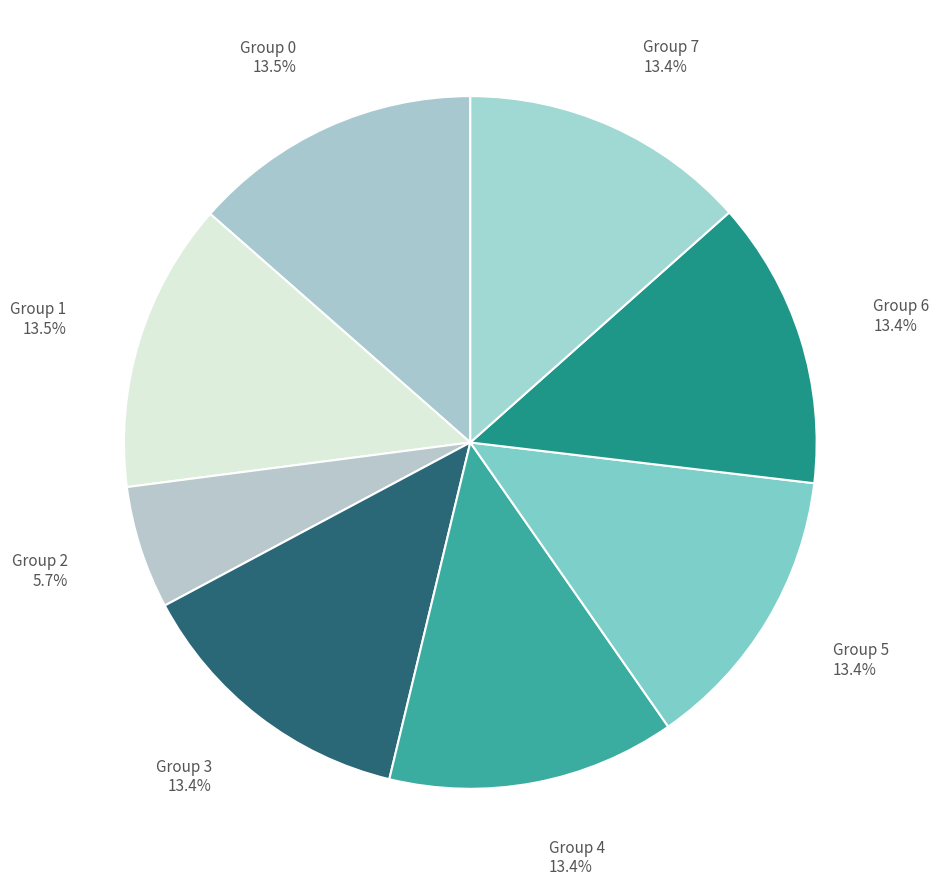

Count the number of slices in the pie.

8